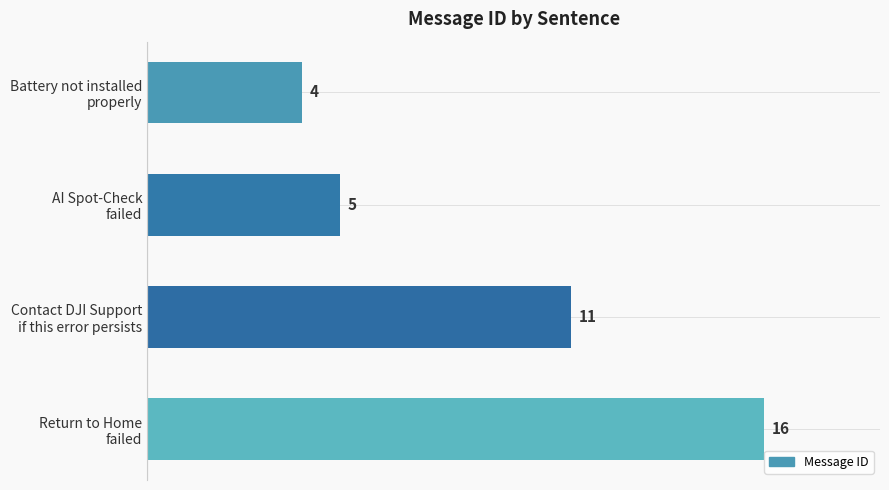

What is the minimum value shown in the chart?

4